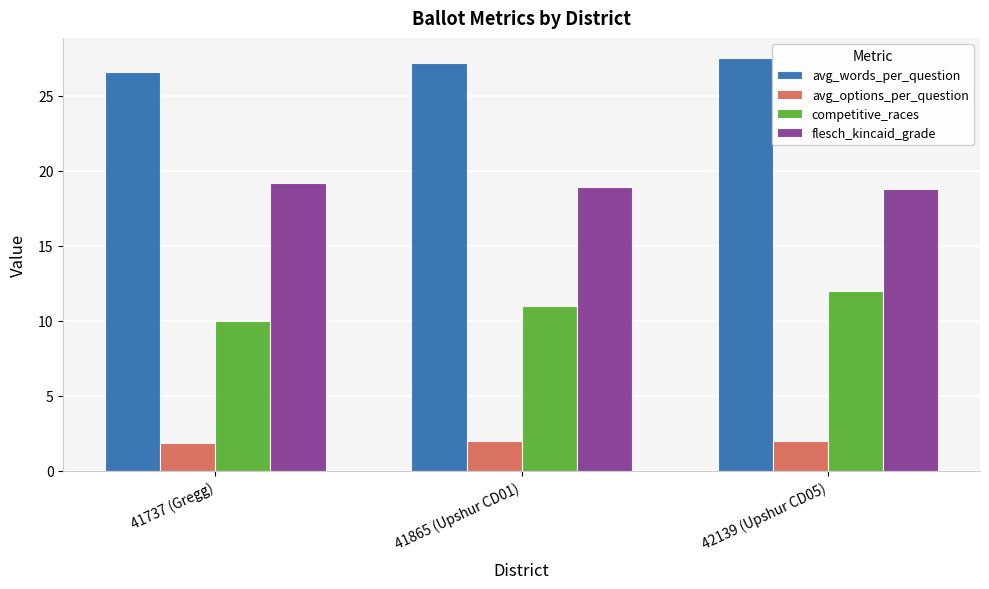

What is the label of the 1st bar from the left?

41737 (Gregg)